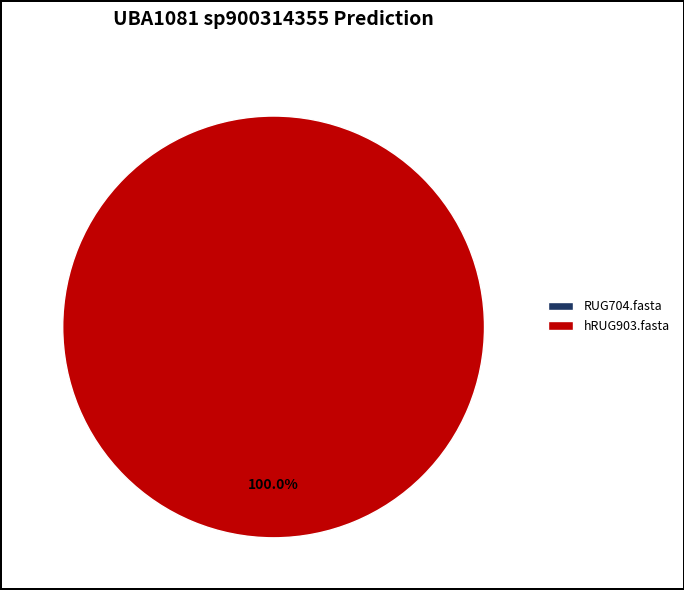

Rank the categories by value from highest to lowest.

hRUG903.fasta, RUG704.fasta